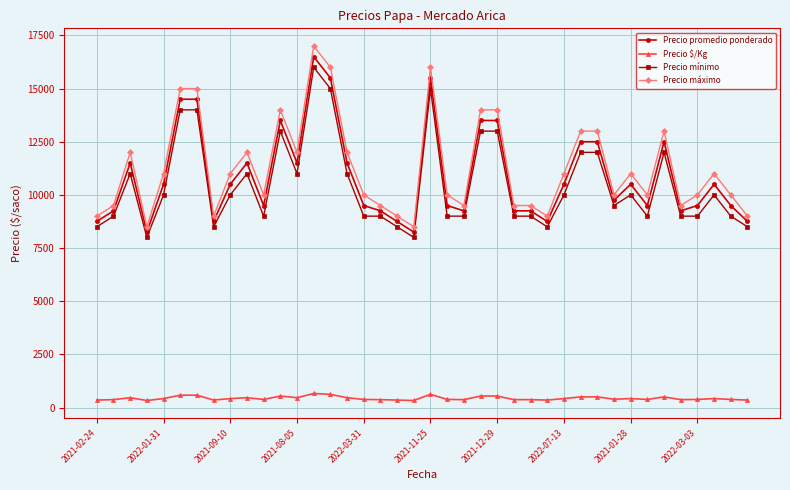

What is the difference between the maximum and minimum values in the Precio mínimo series?

8000